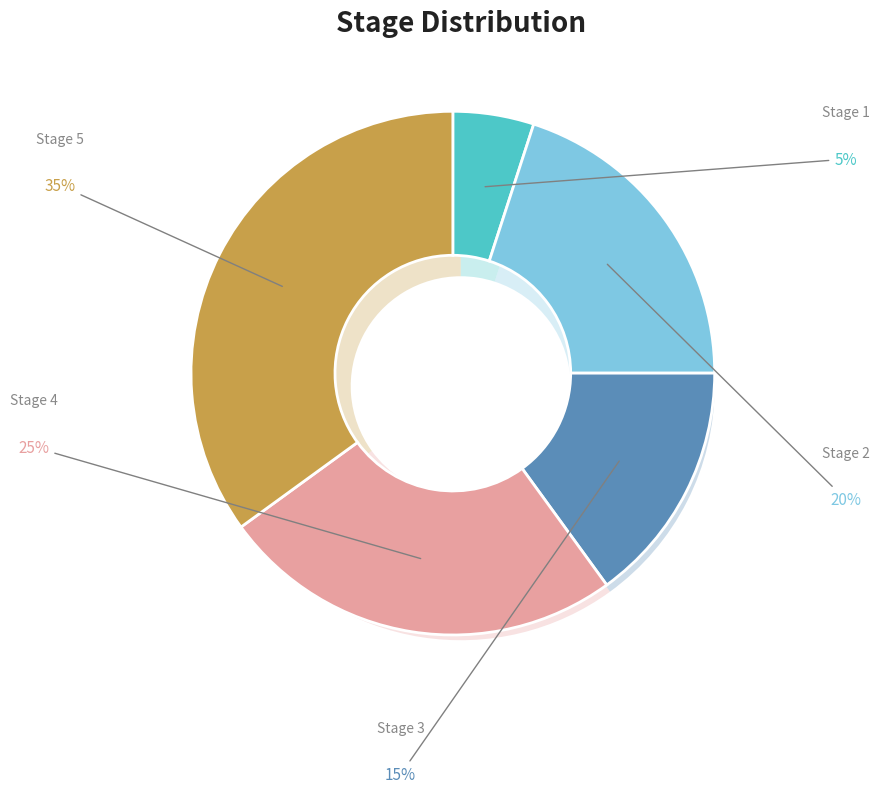

Is it true that Stage 4 is 25% of the pie?

True